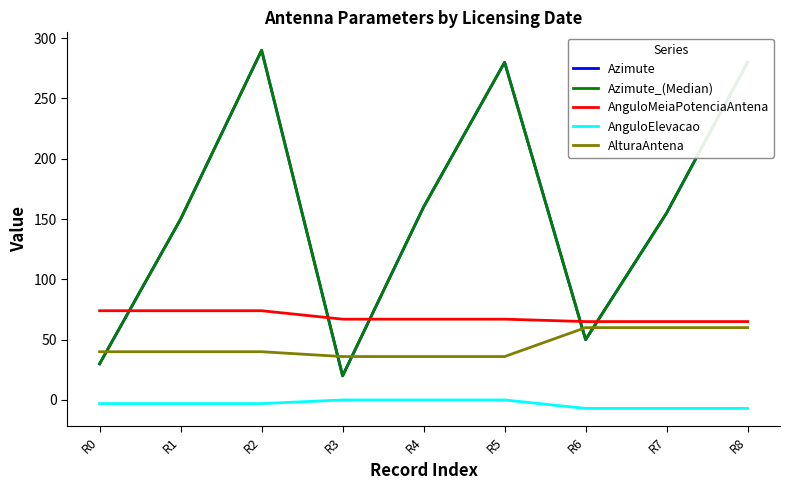

The value of Azimute at R5 is 280. True or false?

True